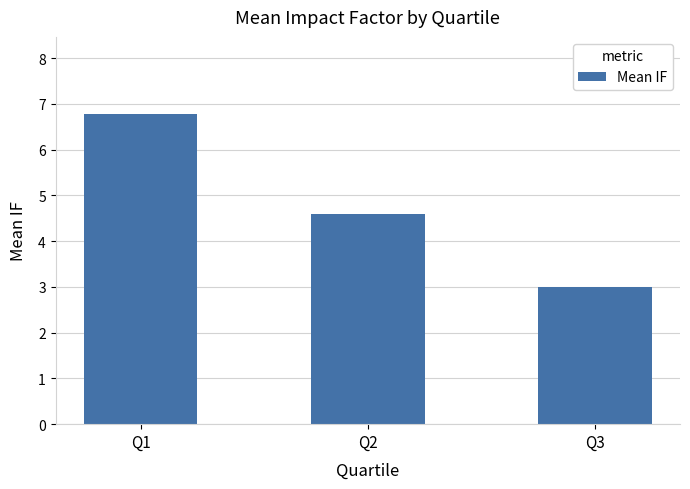

Which has a higher value, Q2 or Q3?

Q2